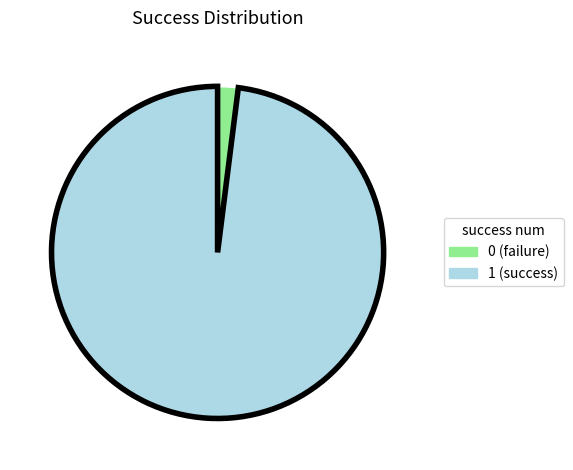

What is the majority slice?

1